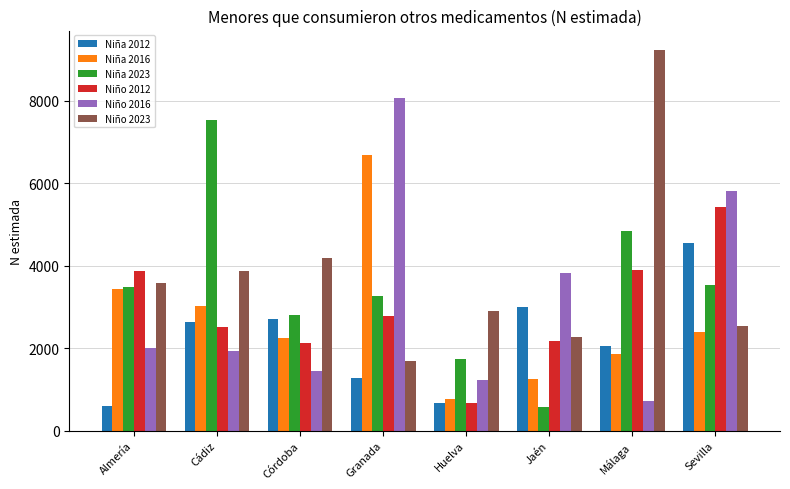

True or false: Niña 2012 has a value of 534 at Granada.

False